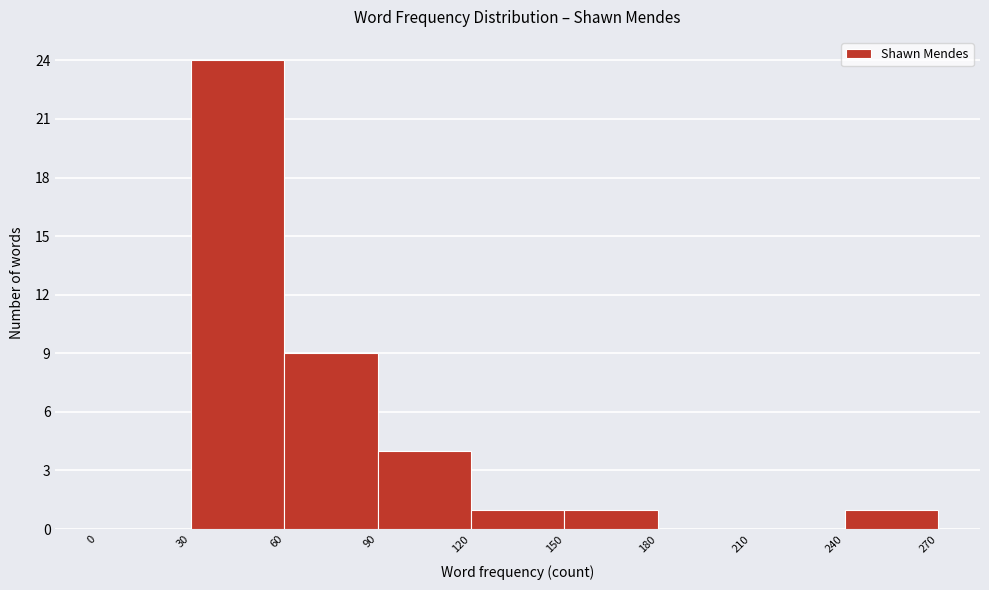

Reading left to right, transcribe this chart: for each bar, give the range it covers on the x-axis and its height. The values are not printed on the chart, so give them approximately, as read against the axis.

0 to 30: 0
30 to 60: 24
60 to 90: 9
90 to 120: 4
120 to 150: 1
150 to 180: 1
180 to 210: 0
210 to 240: 0
240 to 270: 1